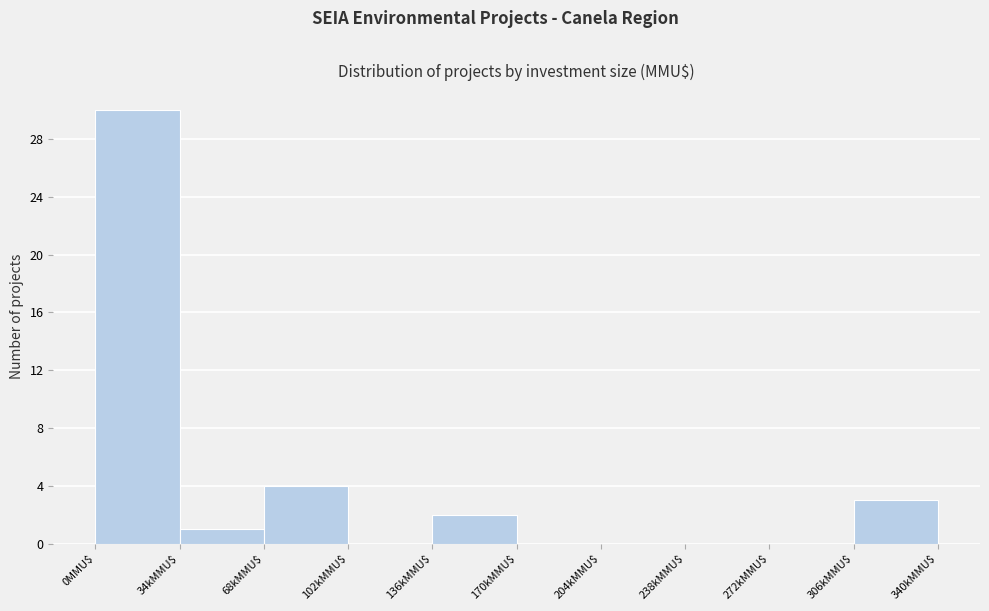

True or false: the data shows 1 at 136kMMU$.

False